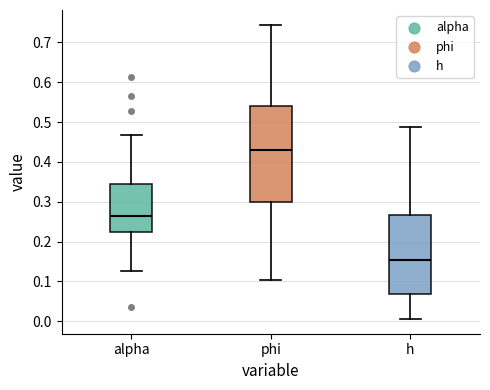

Which box has the lowest median line?

h